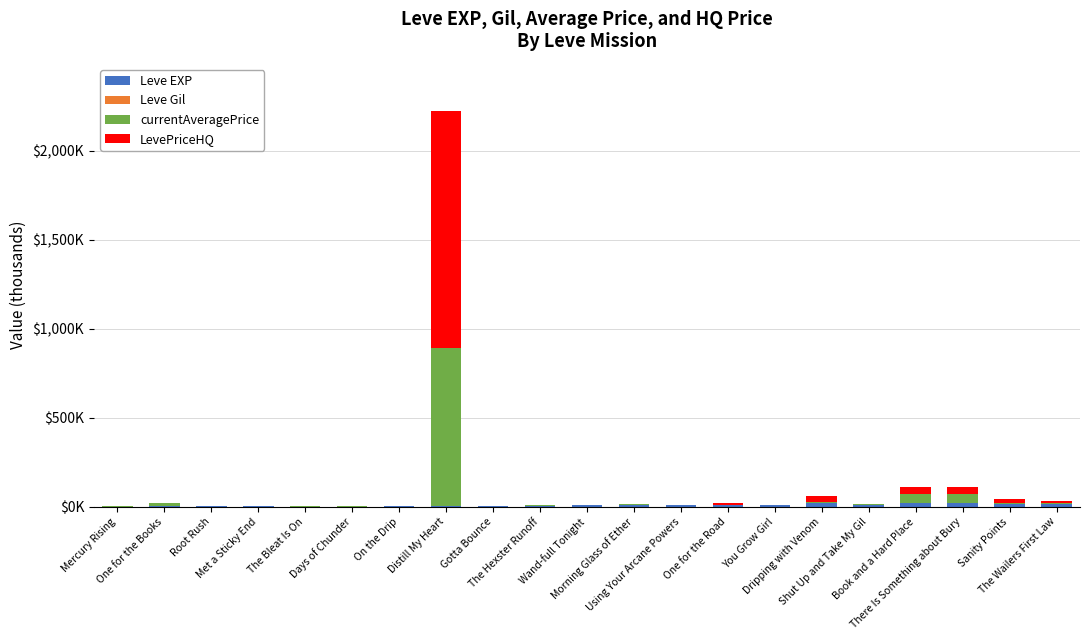

At how many categories does at least one series exceed 853?

1